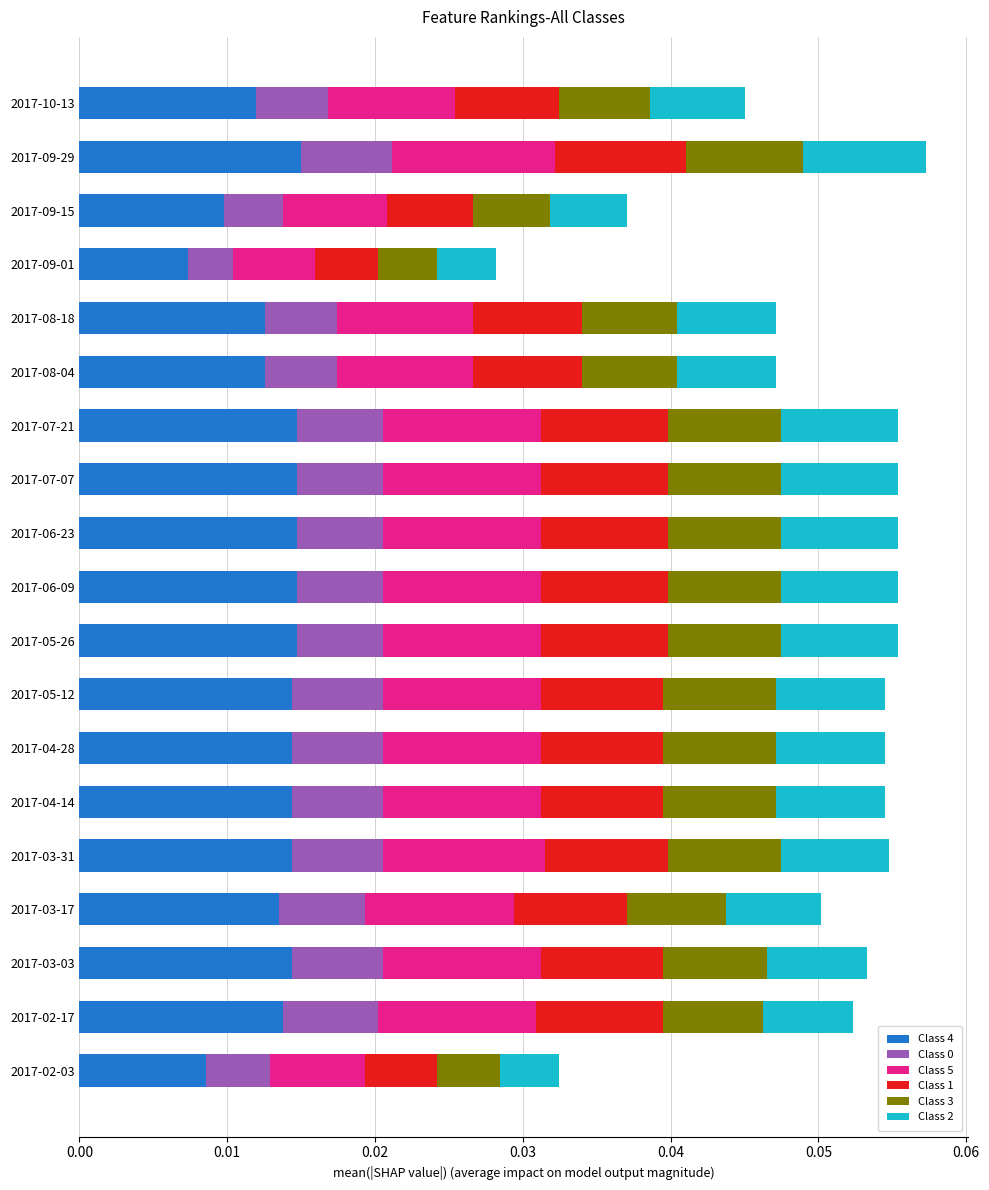

At which label does Class 4 reach its minimum?

2017-09-01